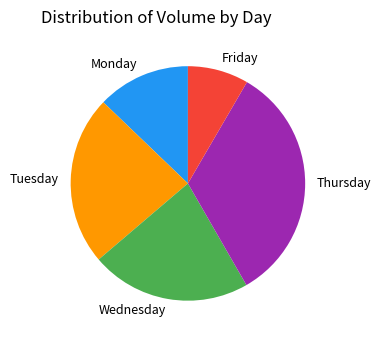

Count the number of slices in the pie.

5